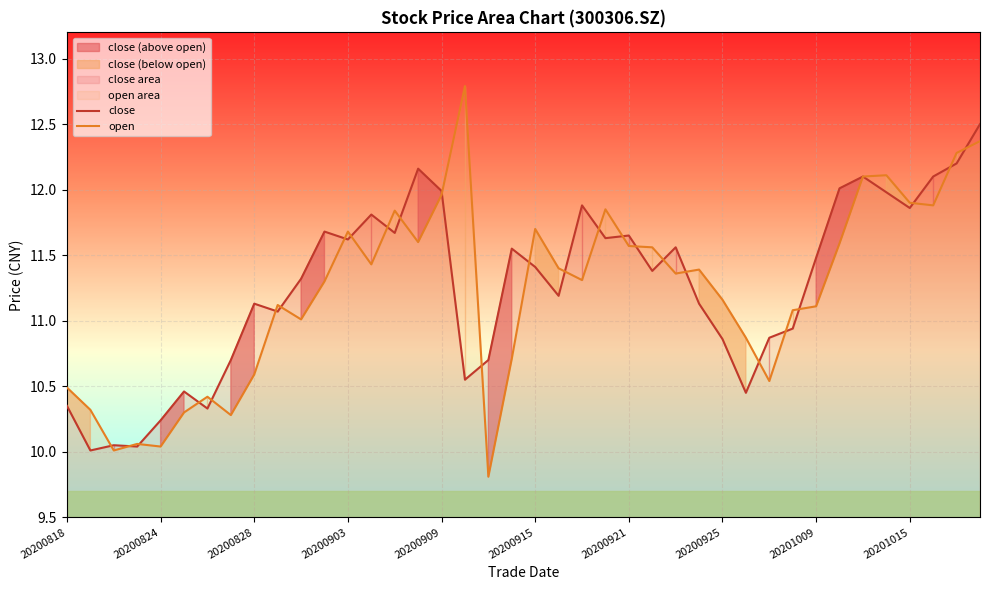

What is the highest value of the close series?

12.5